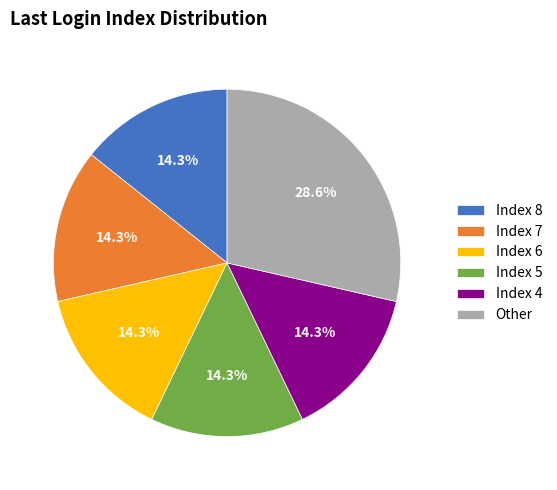

What is the ratio of the value at Index 5 to the value at Index 4?

1.0